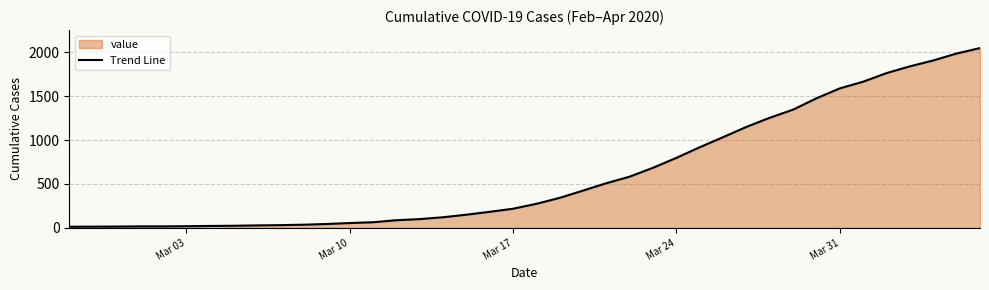

What is the difference between the maximum and minimum values?

2036